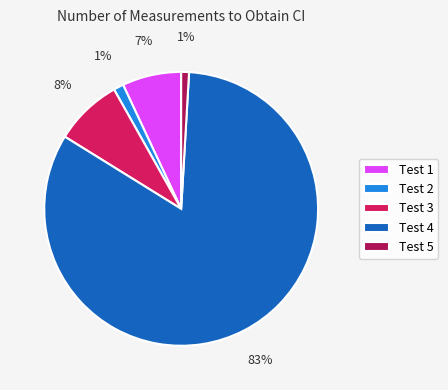

What percentage is the Test 1 slice, to the nearest percent?

7%